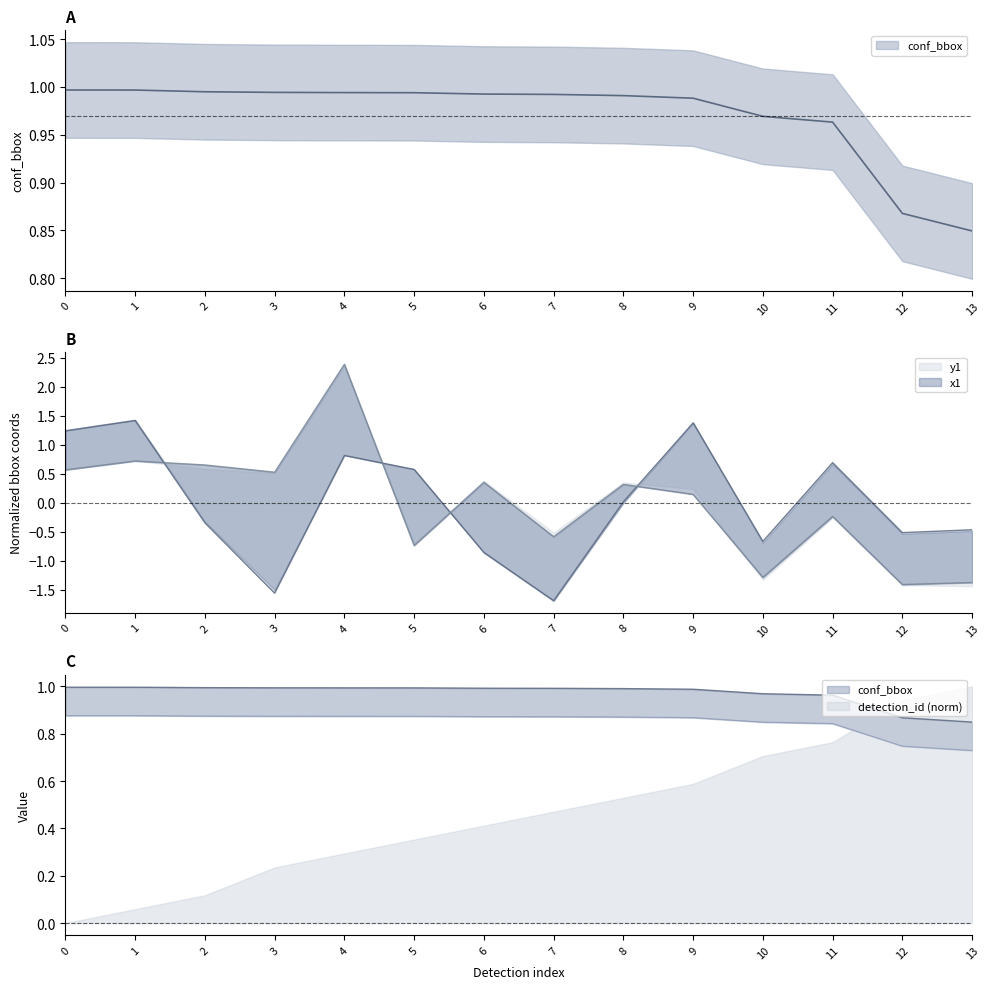

True or false: conf_bbox has more than 1 points higher than both neighbors.

False